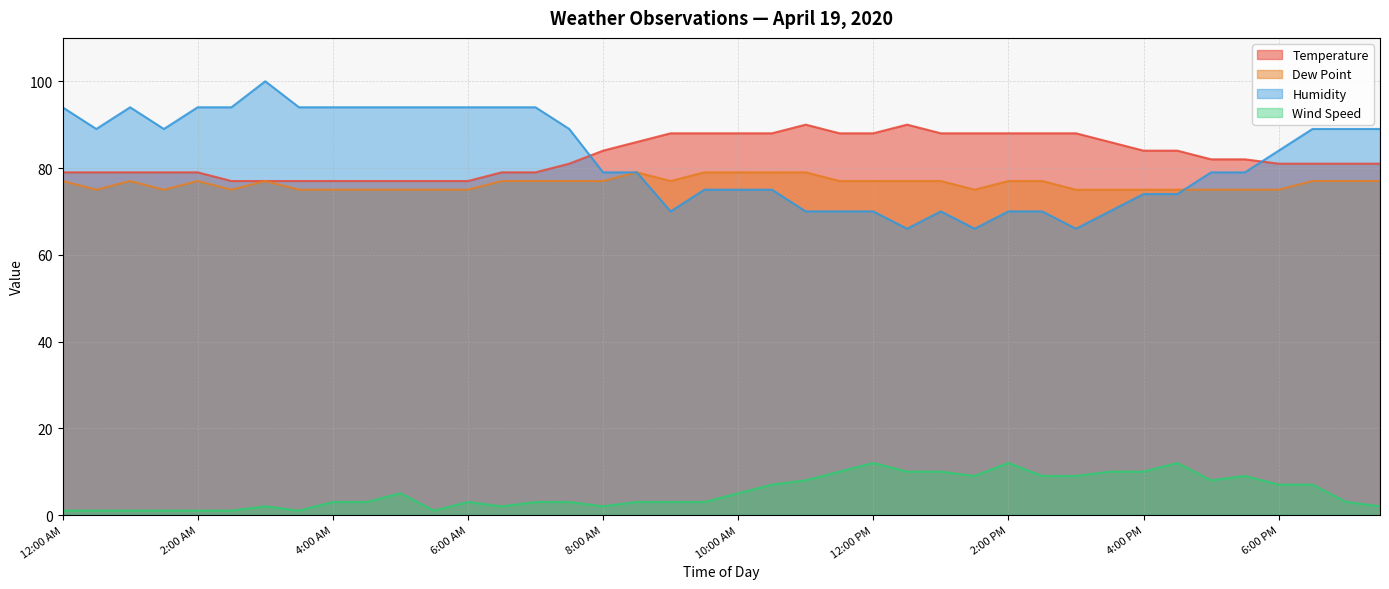

Rank the series by their maximum value, from highest to lowest.

Humidity, Temperature, Dew Point, Wind Speed